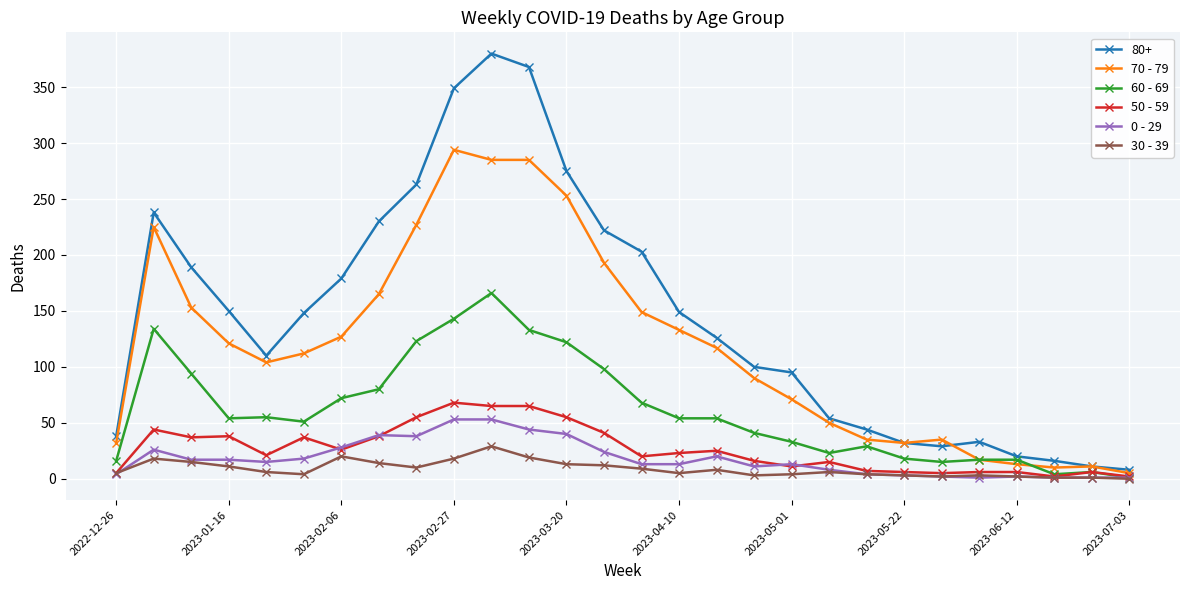

Which series has the widest spread of values?

80+